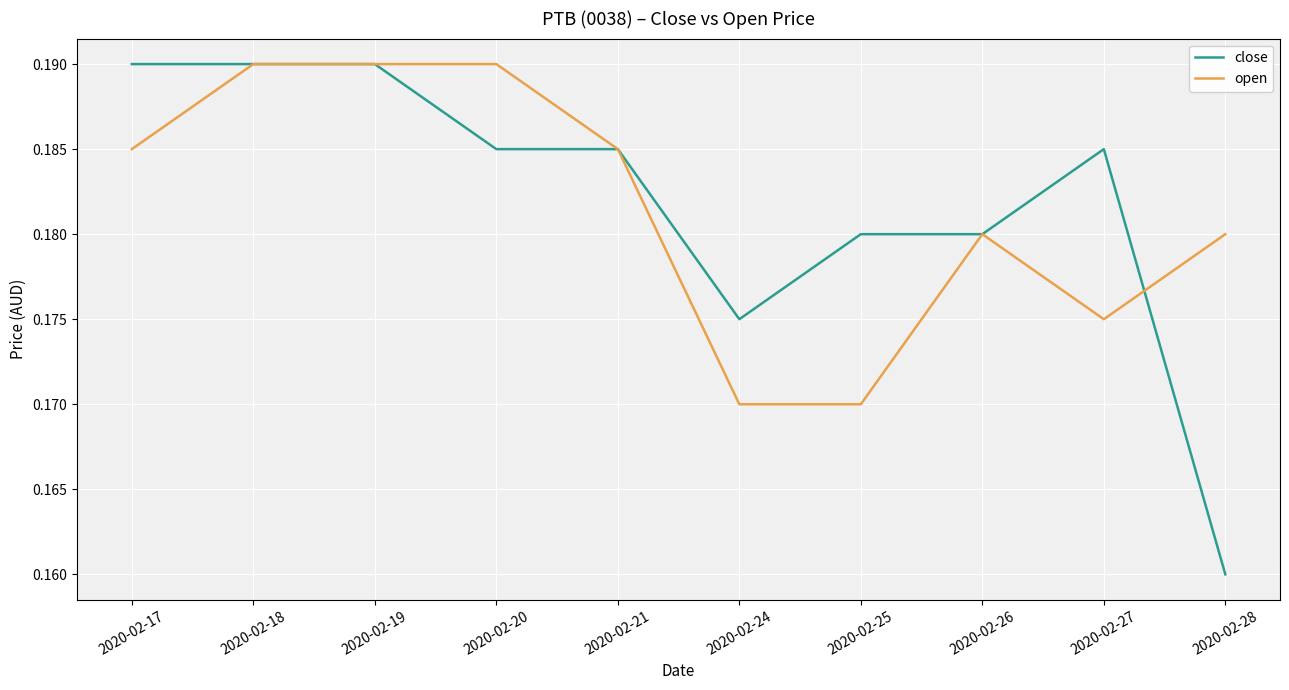

Which category has the lowest value across all series?

2020-02-28